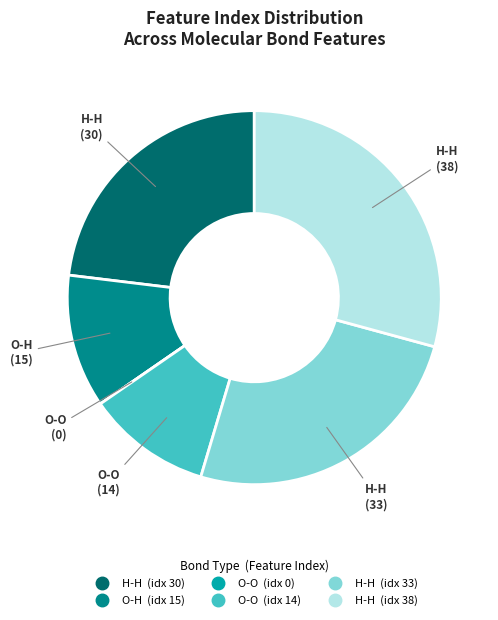

Does any single category account for the majority?

No